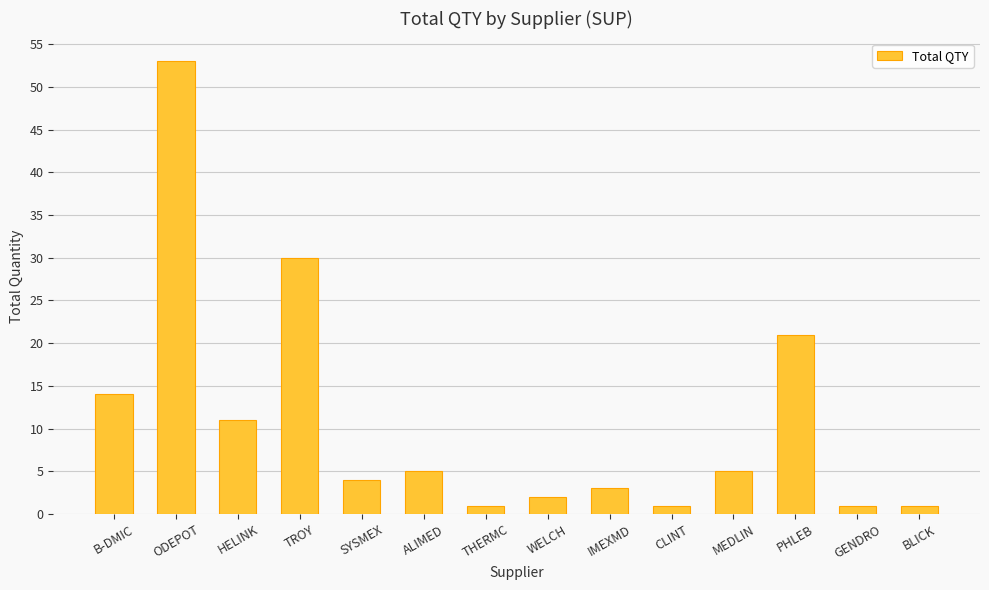

What is the label of the 14th bar from the left?

BLICK